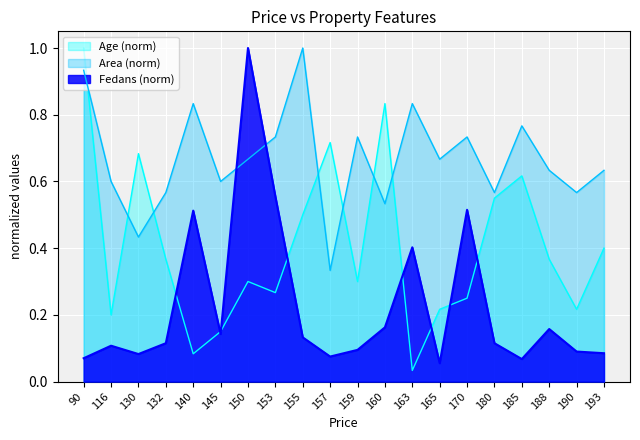

At which category is the sum across all series the highest?

90